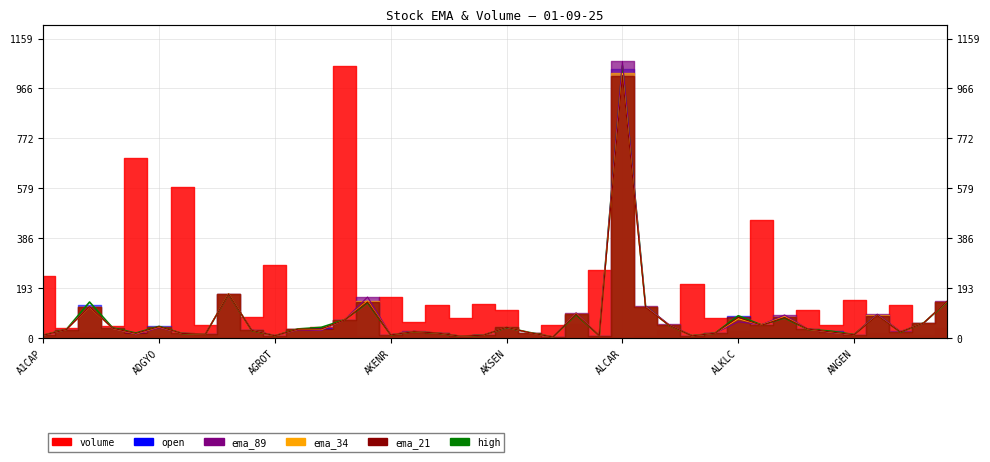

Reading right to left, what are all the values shown in this chart?

137.8	58.0	22.5	89.6	12.9	26.3	33.4	77.4	50.4	86.0	18.4	8.5	49.3	122.5	1054.0	8.8	90.1	3.5	20.9	39.9	10.6	6.8	18.8	24.4	11.6	136.7	69.8	41.0	34.9	8.3	29.0	169.7	14.2	17.2	44.7	18.9	38.8	139.0	33.0	10.4